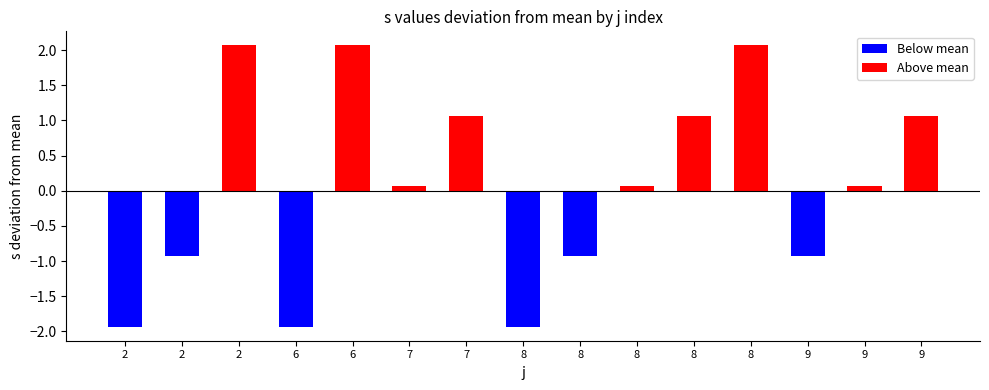

List the labels in order of value, smallest first.

2, 6, 8, 2, 8, 9, 7, 8, 9, 7, 8, 9, 2, 6, 8